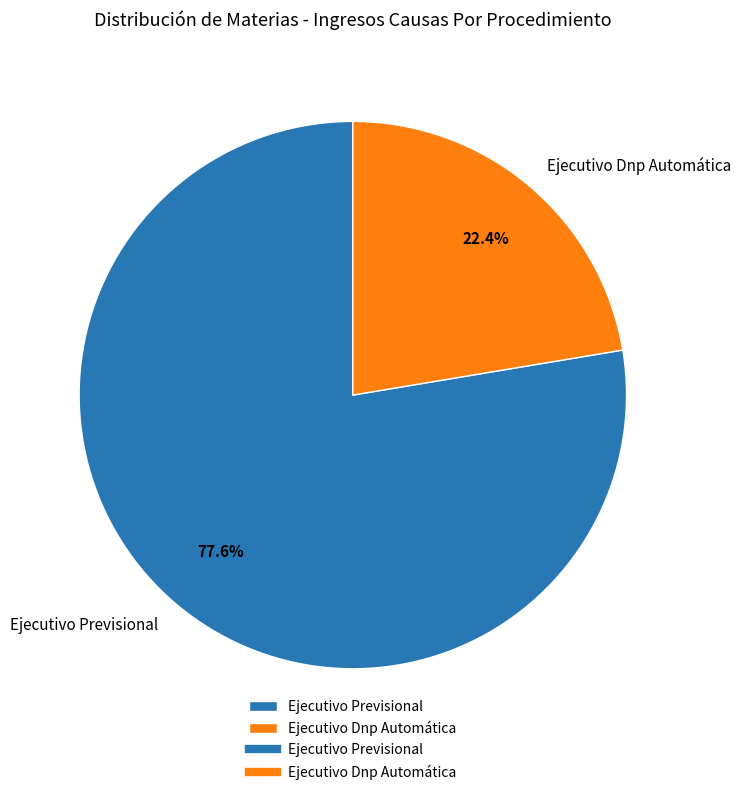

Between Ejecutivo Previsional and Ejecutivo Dnp Automática, which is larger?

Ejecutivo Previsional